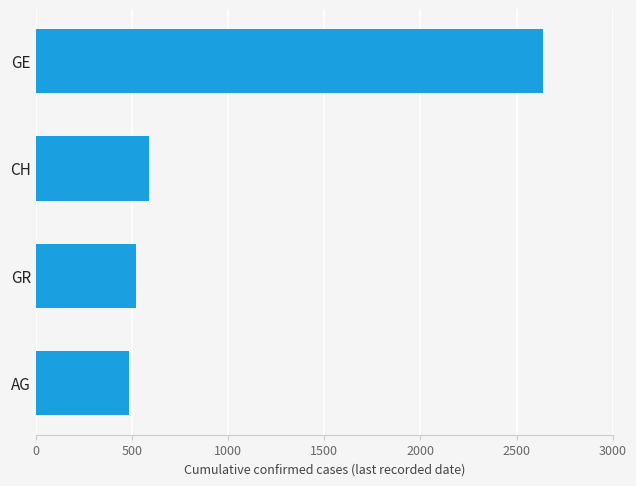

At which label is the value closest to 1561?

CH